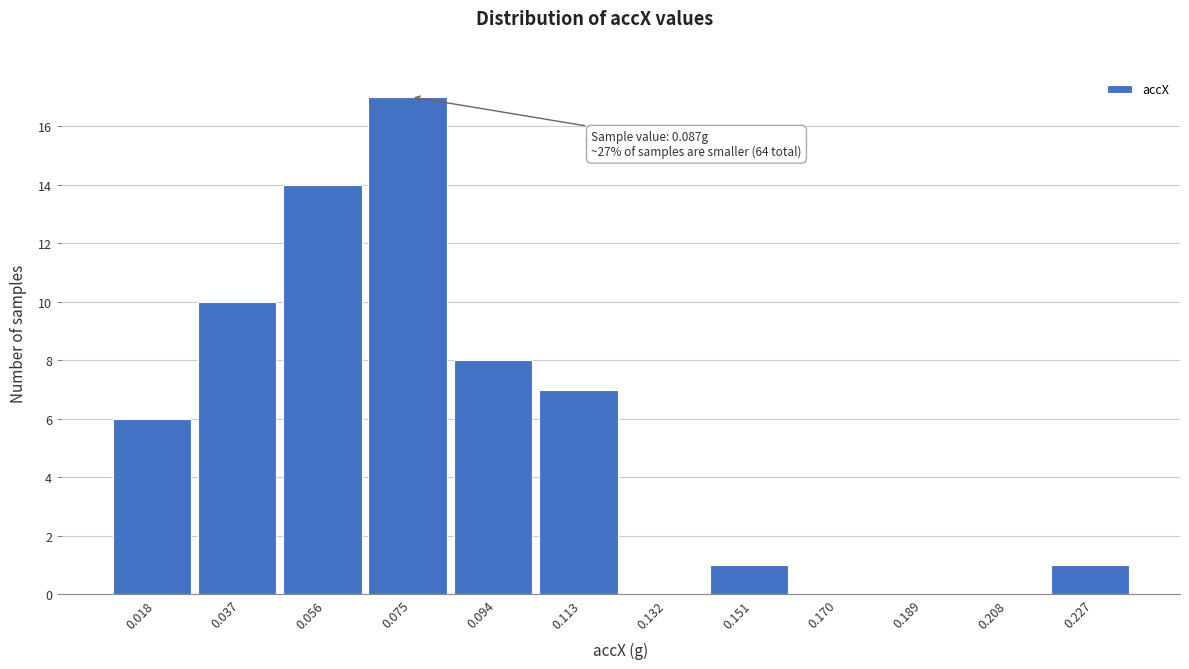

Which range on the x-axis has the tallest bar?

0.066 to 0.084